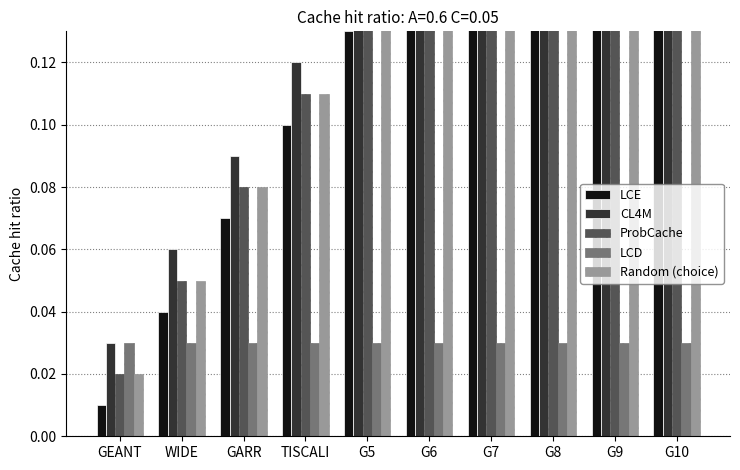

Is the value of Random (choice) at G8 greater than the value of ProbCache at G6?

Yes